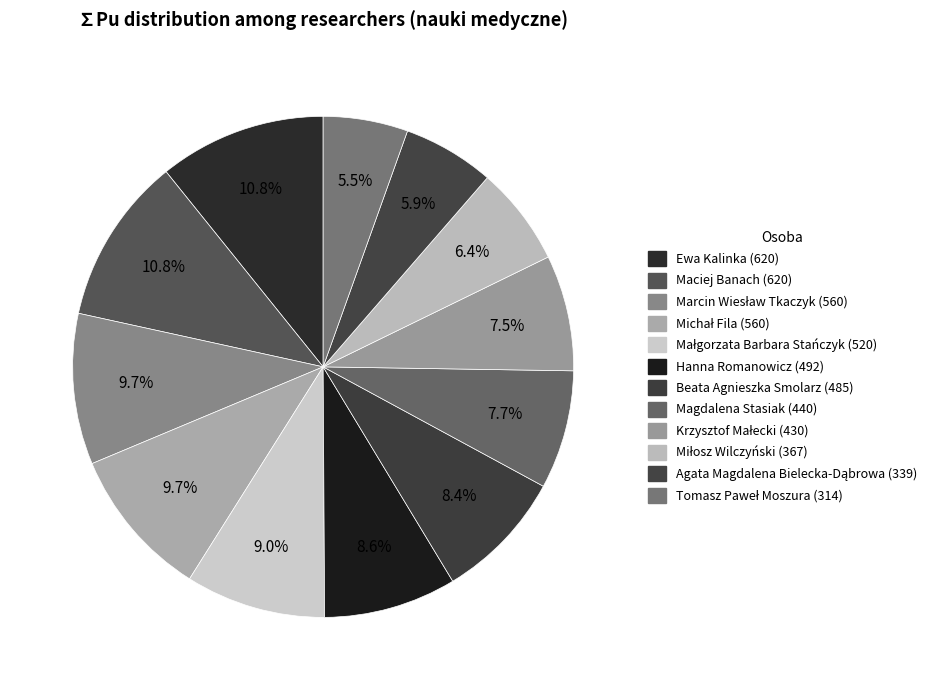

Count the number of slices in the pie.

12